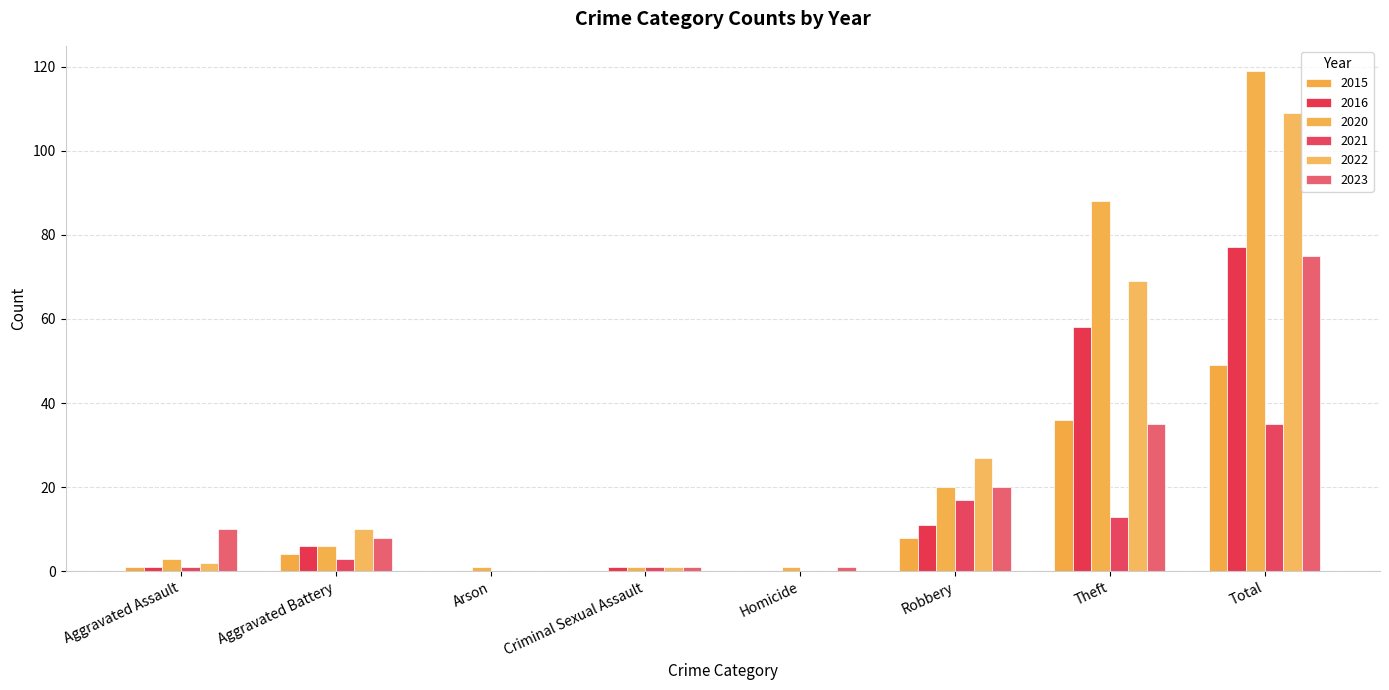

How many groups of bars are there?

8